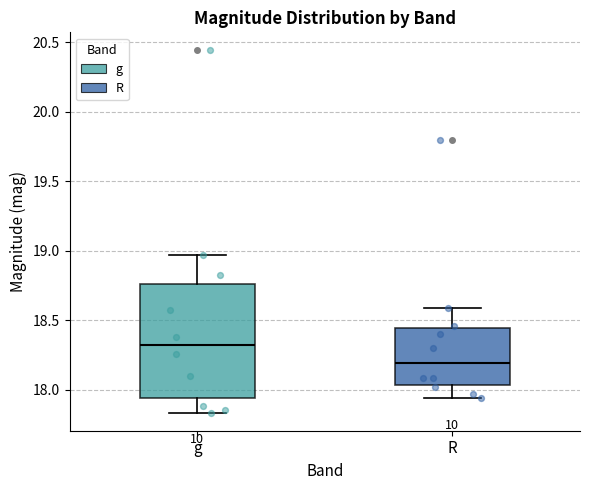

Reading left to right, read every box against the y-axis: the position of its median line, the range the box covers, and the ends of its whiskers. The values are not printed on the chart, so give them approximately, as read against the axis.

g: median 18.30, box 17.95 to 18.75, whiskers 17.85 to 18.95
R: median 18.20, box 18.05 to 18.45, whiskers 17.95 to 18.60